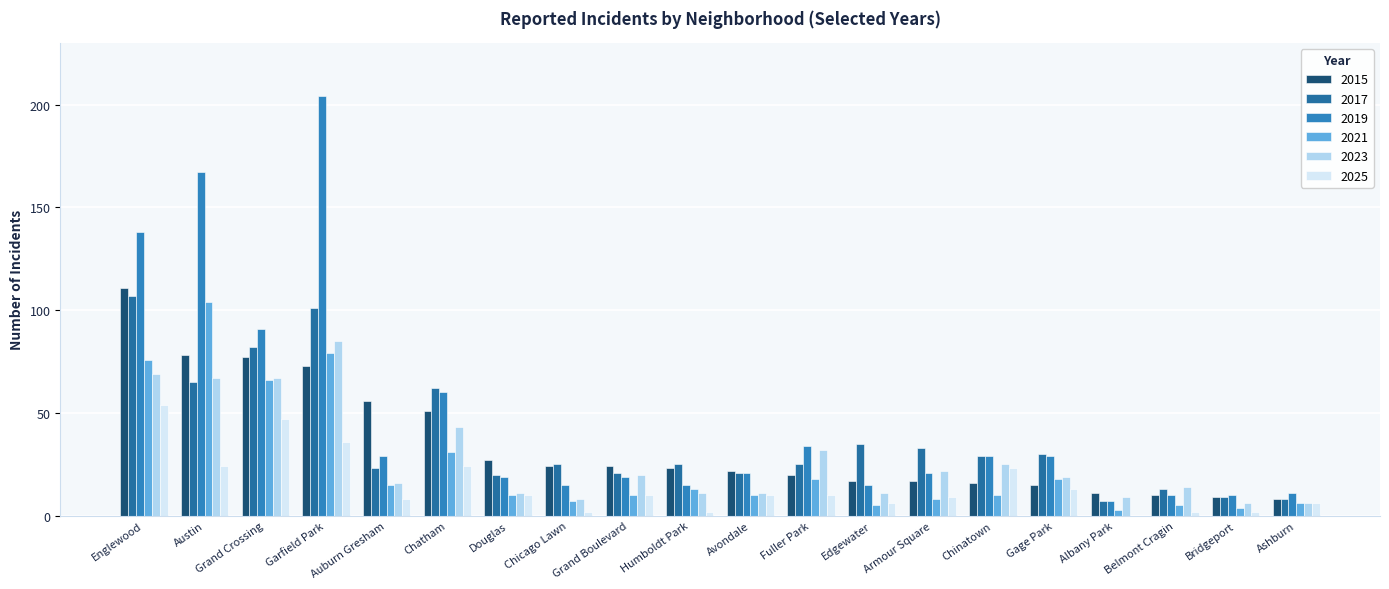

Reading left to right, list all the values displayed in this chart.

2015: Englewood=111	Austin=78	Grand Crossing=77	Garfield Park=73	Auburn Gresham=56	Chatham=51	Douglas=27	Chicago Lawn=24	Grand Boulevard=24	Humboldt Park=23	Avondale=22	Fuller Park=20	Edgewater=17	Armour Square=17	Chinatown=16	Gage Park=15	Albany Park=11	Belmont Cragin=10	Bridgeport=9	Ashburn=8
2017: Englewood=107	Austin=65	Grand Crossing=82	Garfield Park=101	Auburn Gresham=23	Chatham=62	Douglas=20	Chicago Lawn=25	Grand Boulevard=21	Humboldt Park=25	Avondale=21	Fuller Park=25	Edgewater=35	Armour Square=33	Chinatown=29	Gage Park=30	Albany Park=7	Belmont Cragin=13	Bridgeport=9	Ashburn=8
2019: Englewood=138	Austin=167	Grand Crossing=91	Garfield Park=204	Auburn Gresham=29	Chatham=60	Douglas=19	Chicago Lawn=15	Grand Boulevard=19	Humboldt Park=15	Avondale=21	Fuller Park=34	Edgewater=15	Armour Square=21	Chinatown=29	Gage Park=29	Albany Park=7	Belmont Cragin=10	Bridgeport=10	Ashburn=11
2021: Englewood=76	Austin=104	Grand Crossing=66	Garfield Park=79	Auburn Gresham=15	Chatham=31	Douglas=10	Chicago Lawn=7	Grand Boulevard=10	Humboldt Park=13	Avondale=10	Fuller Park=18	Edgewater=5	Armour Square=8	Chinatown=10	Gage Park=18	Albany Park=3	Belmont Cragin=5	Bridgeport=4	Ashburn=6
2023: Englewood=69	Austin=67	Grand Crossing=67	Garfield Park=85	Auburn Gresham=16	Chatham=43	Douglas=11	Chicago Lawn=8	Grand Boulevard=20	Humboldt Park=11	Avondale=11	Fuller Park=32	Edgewater=11	Armour Square=22	Chinatown=25	Gage Park=19	Albany Park=9	Belmont Cragin=14	Bridgeport=6	Ashburn=6
2025: Englewood=54	Austin=24	Grand Crossing=47	Garfield Park=36	Auburn Gresham=8	Chatham=24	Douglas=10	Chicago Lawn=2	Grand Boulevard=10	Humboldt Park=2	Avondale=10	Fuller Park=10	Edgewater=6	Armour Square=9	Chinatown=23	Gage Park=13	Albany Park=0	Belmont Cragin=2	Bridgeport=2	Ashburn=6